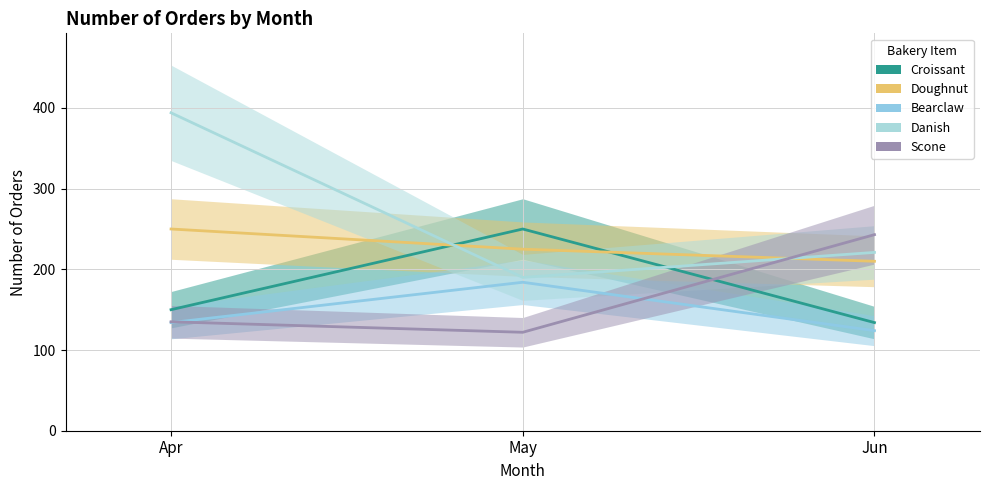

What is the value of the Doughnut point at the 2nd from the left?

225